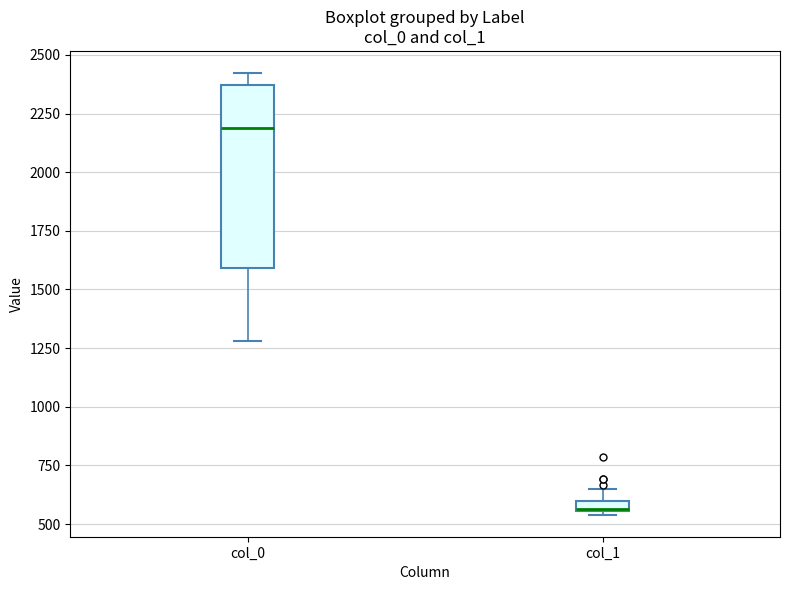

Which box is the tallest, from its lower edge to its upper edge?

col_0